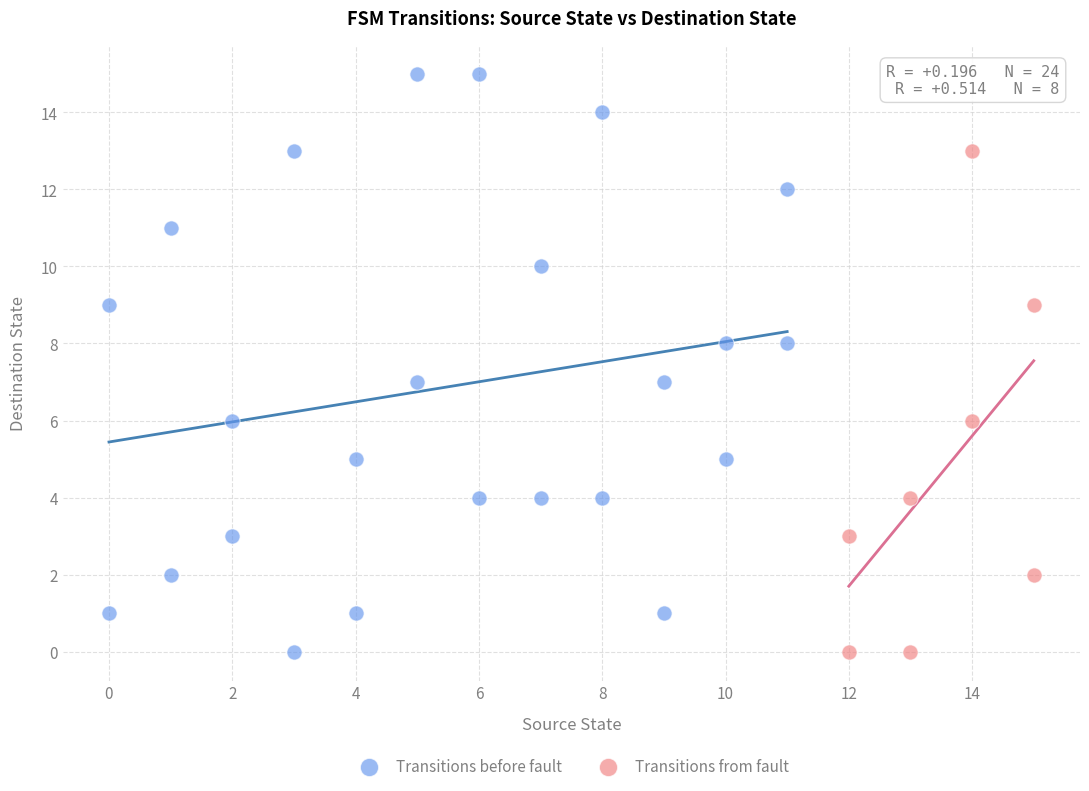

What are all the series names shown in the legend?

Transitions before fault, Transitions from fault